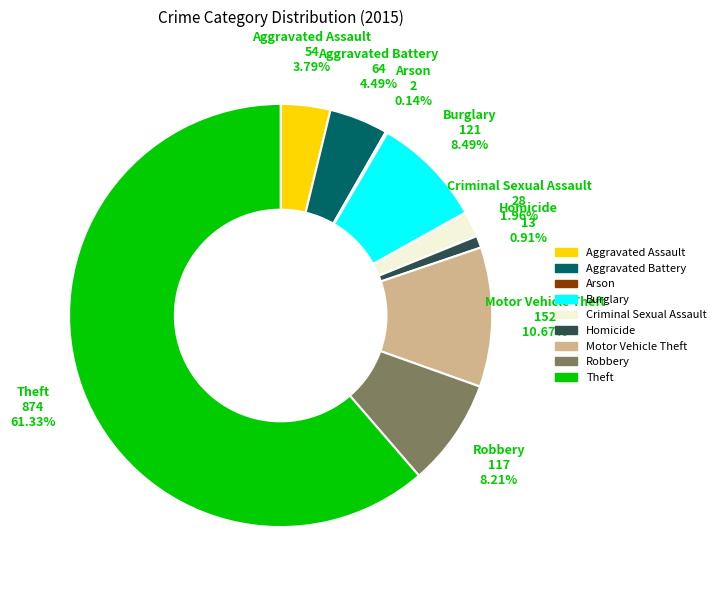

Is the sum of Aggravated Assault and Motor Vehicle Theft greater than half?

No